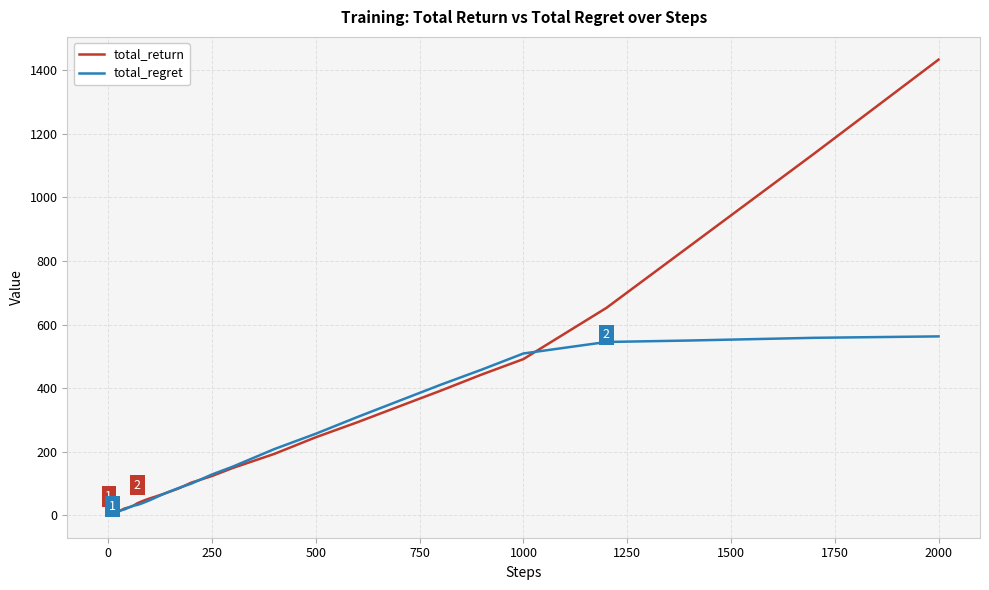

Which series has the widest spread of values?

total_return